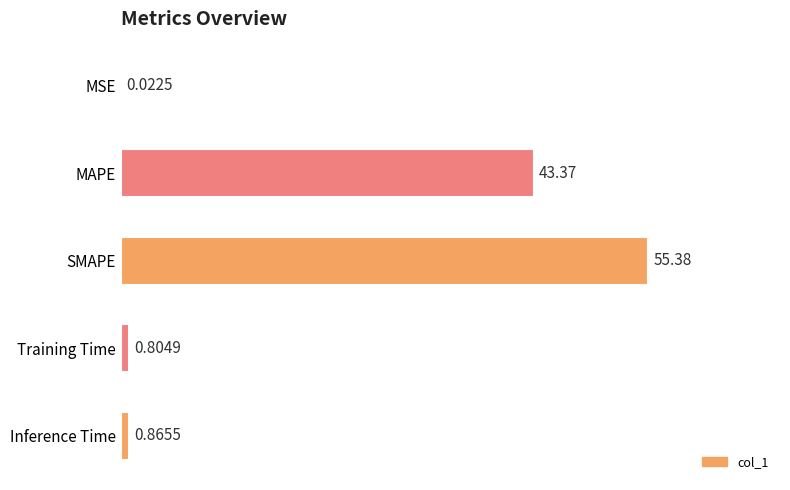

Which category has the highest value across all series?

SMAPE